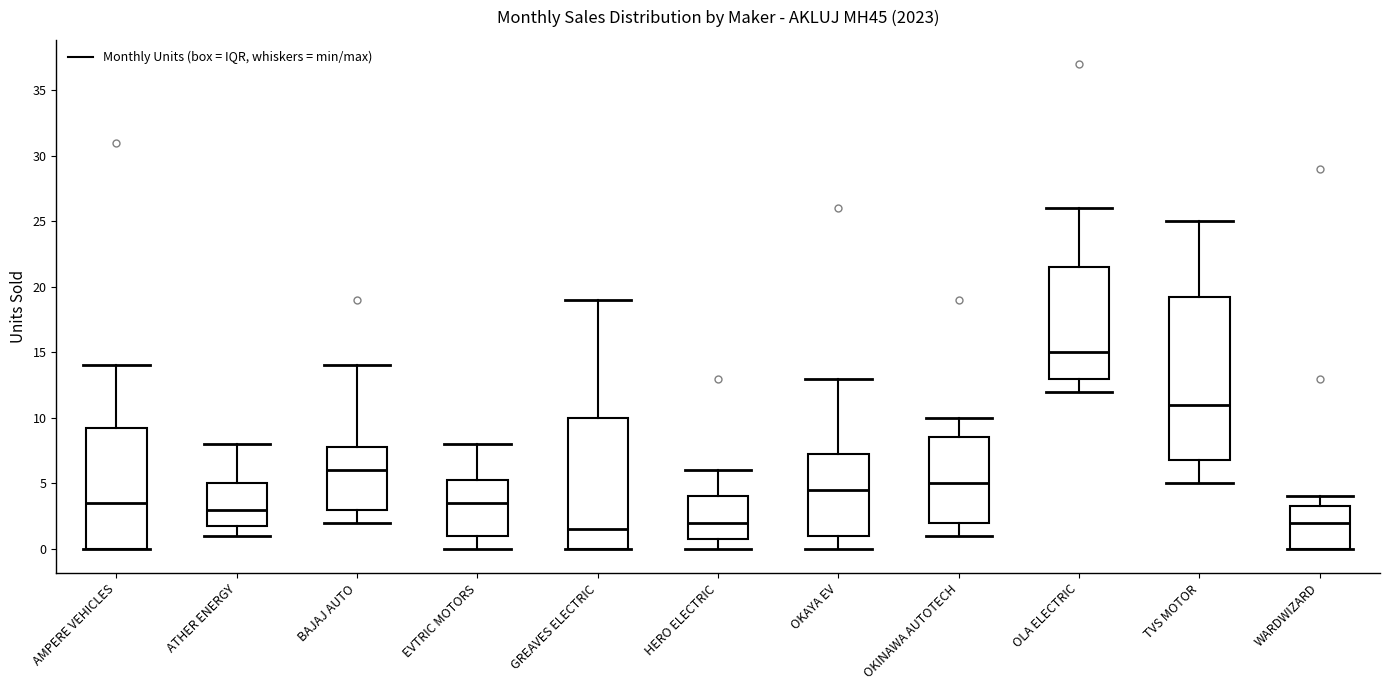

Comparing the boxes themselves (not the whiskers), which one is the tallest?

TVS MOTOR